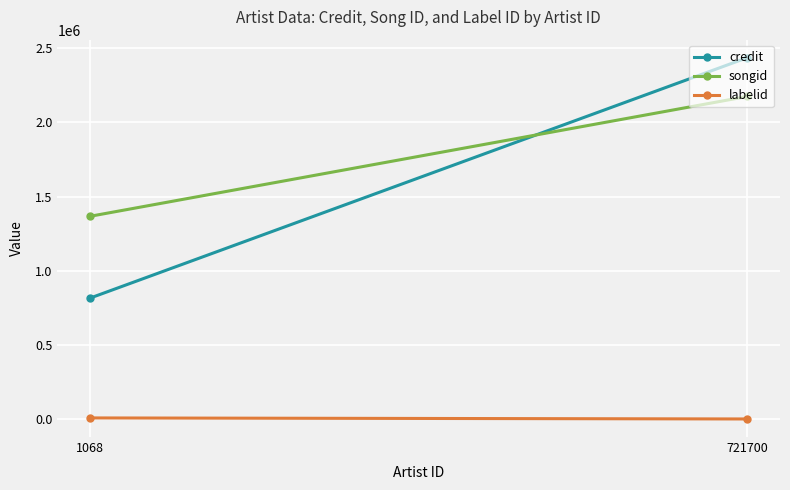

What is the sum of all songid values?

3542214